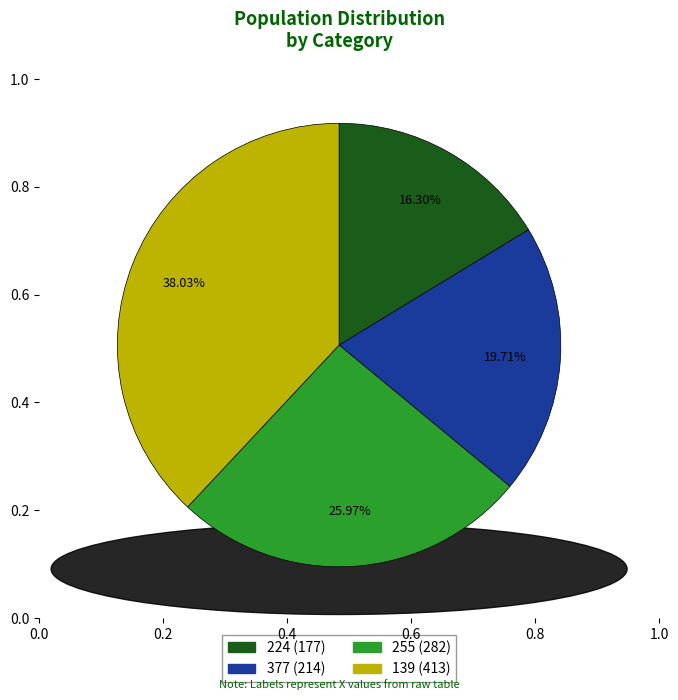

The 377 slice represents 10% of the pie. True or false?

False